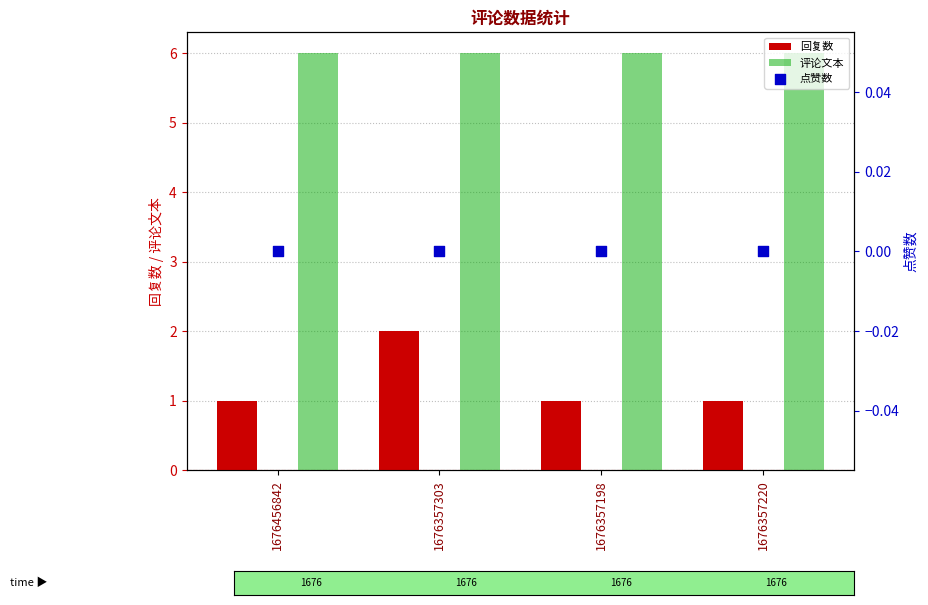

At which category is the sum across all series the highest?

1676357303